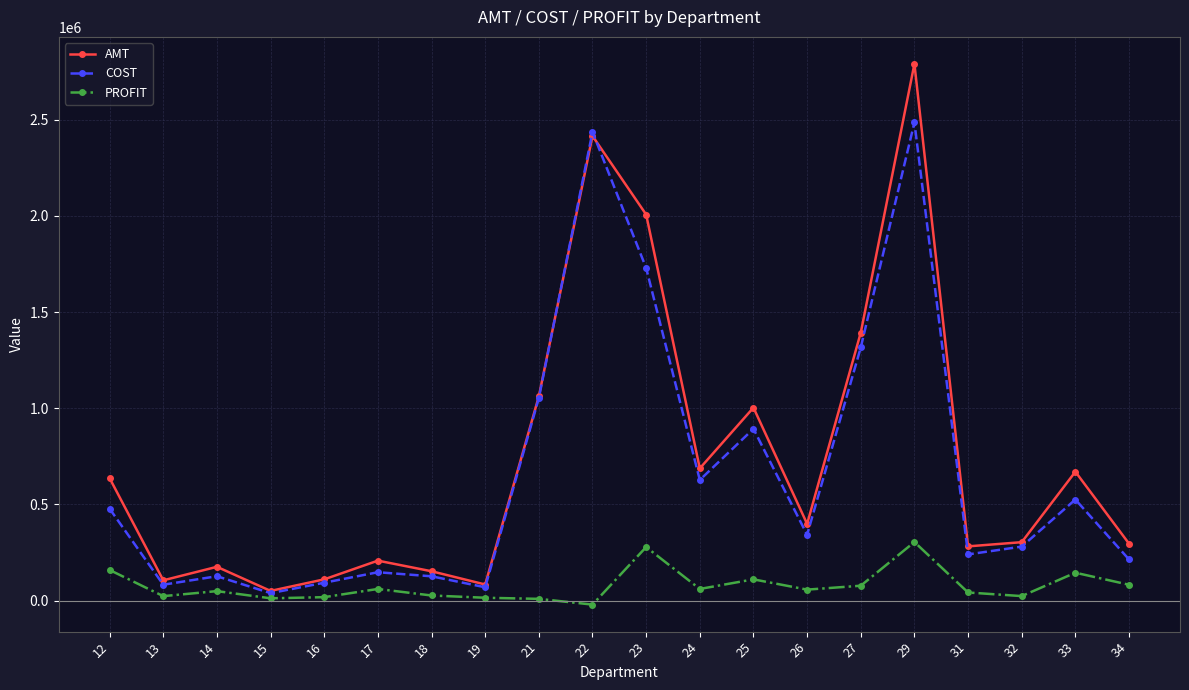

What is the spread (max minus min) of values at 29?

2486259.5